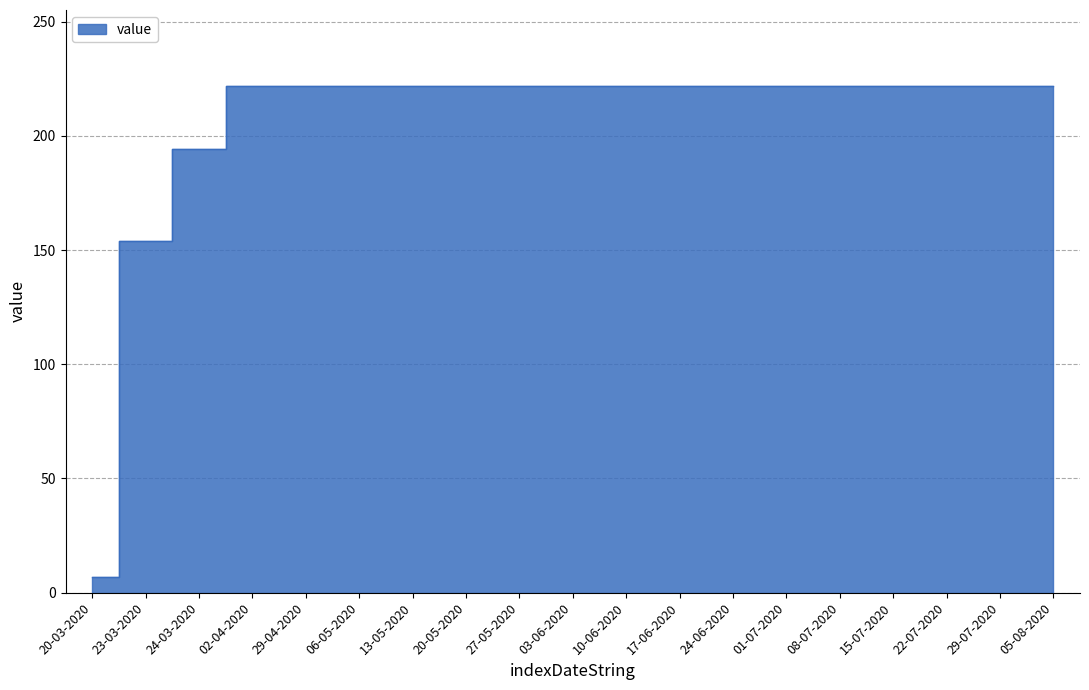

Rank the categories by value from lowest to highest.

20-03-2020, 23-03-2020, 24-03-2020, 02-04-2020, 29-04-2020, 06-05-2020, 13-05-2020, 20-05-2020, 27-05-2020, 03-06-2020, 10-06-2020, 17-06-2020, 24-06-2020, 01-07-2020, 08-07-2020, 15-07-2020, 22-07-2020, 29-07-2020, 05-08-2020